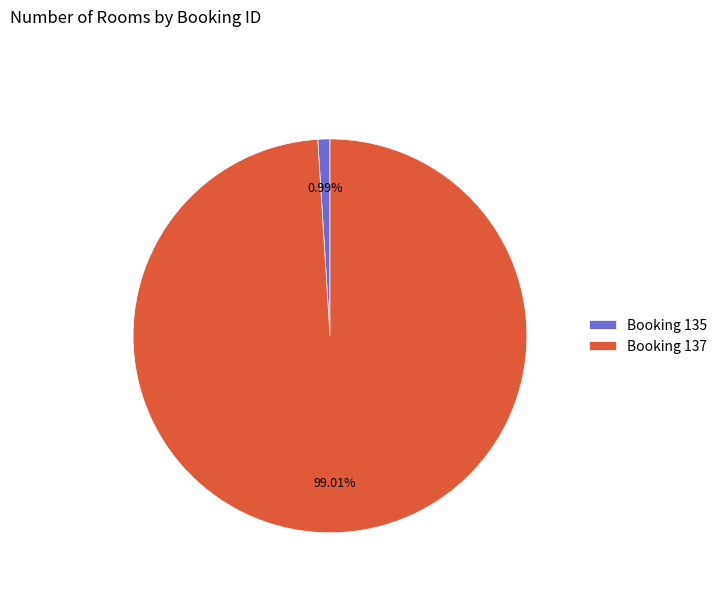

Combined, do Booking 135 and Booking 137 account for over 50%?

Yes